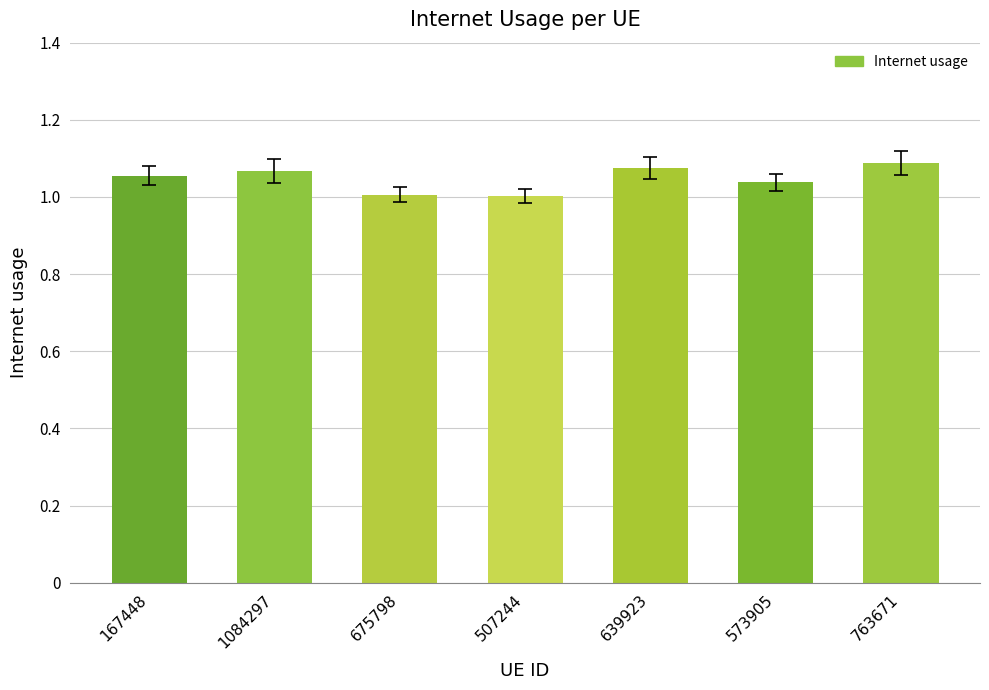

Which has a higher value, 639923 or 573905?

639923